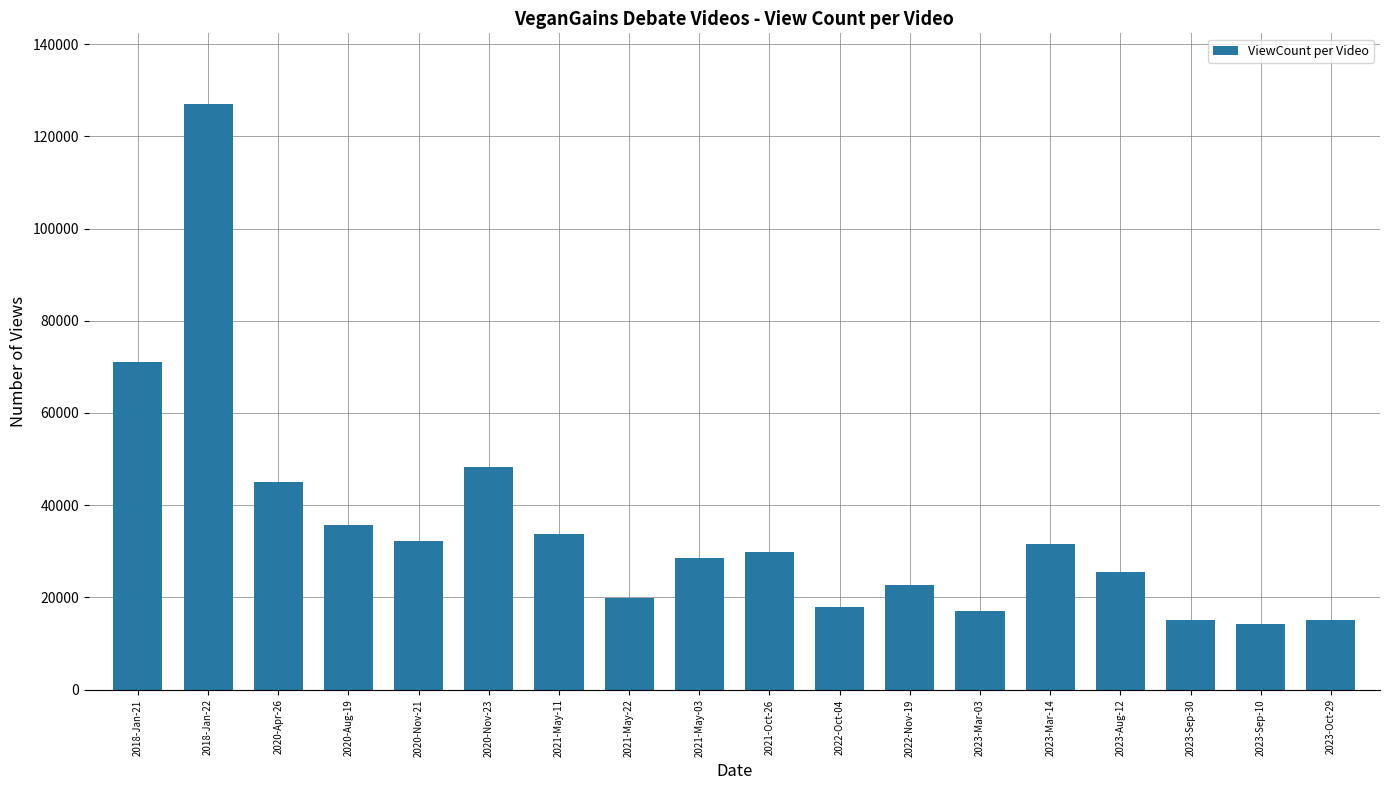

Where does the data first go above 29939?

2018-Jan-21